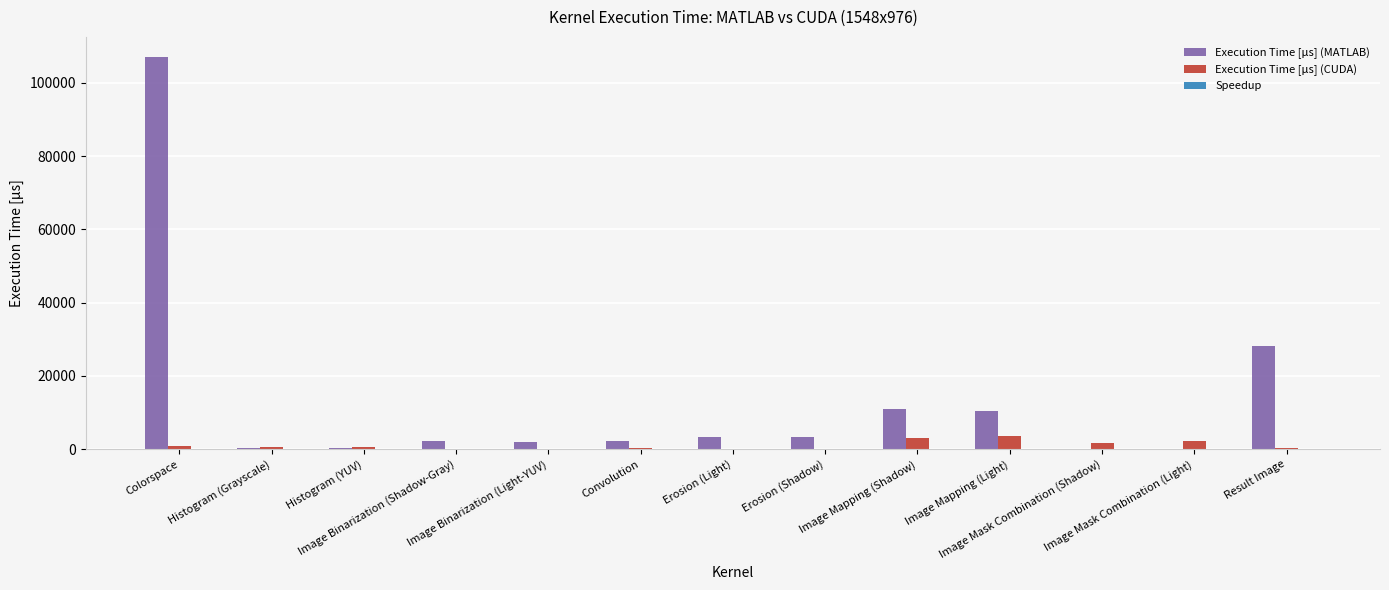

How many distinct data groups are displayed?

3